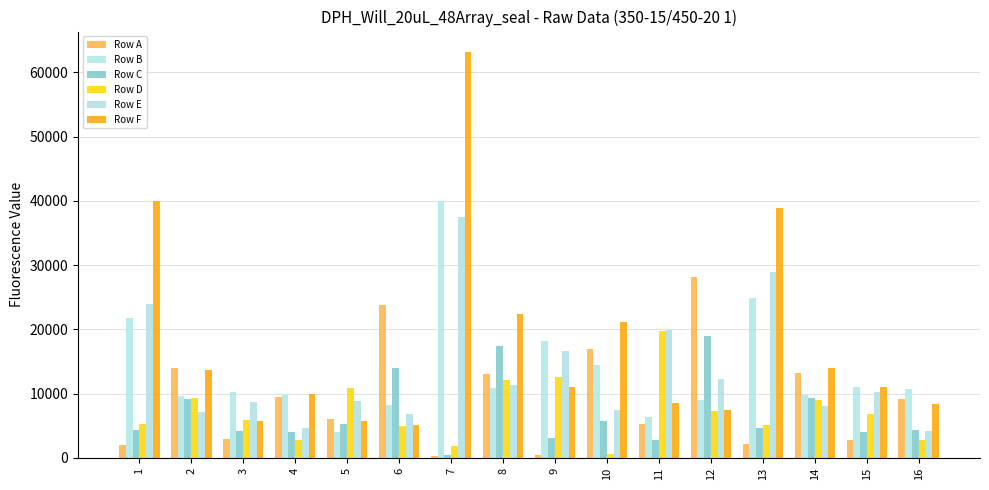

What is the average value of the Row B series?

13680